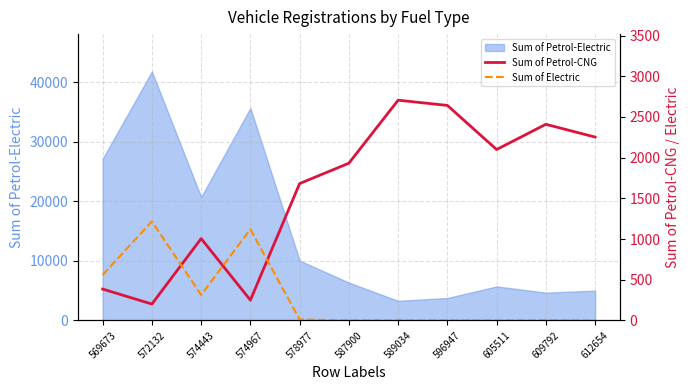

Is it true that Sum of Petrol-Electric equals 3305 at 589034?

True